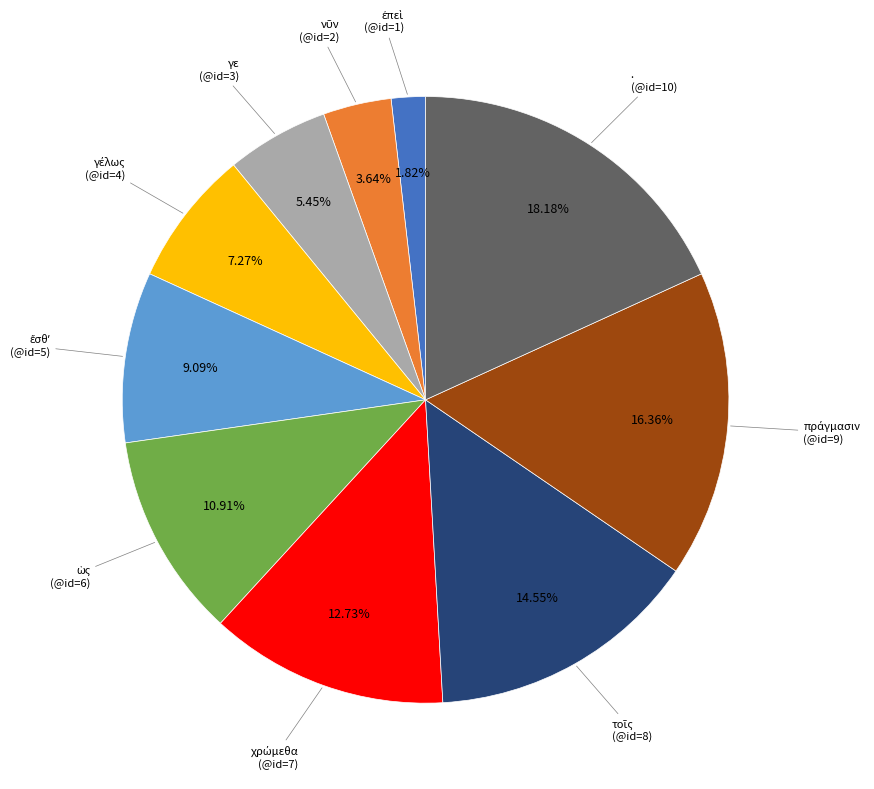

Is there any slice that represents more than half of the pie?

No